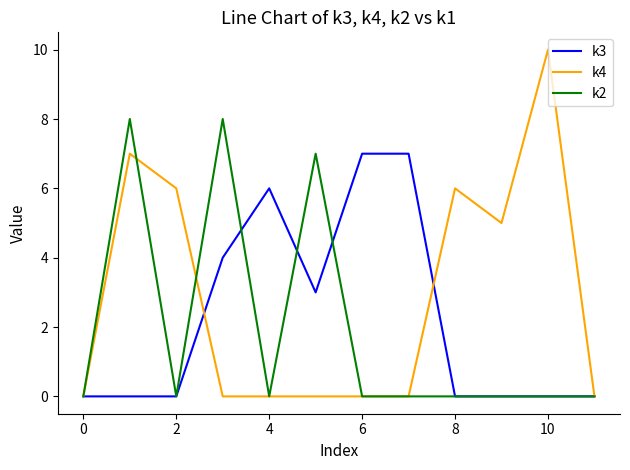

What is the maximum value for k2?

8